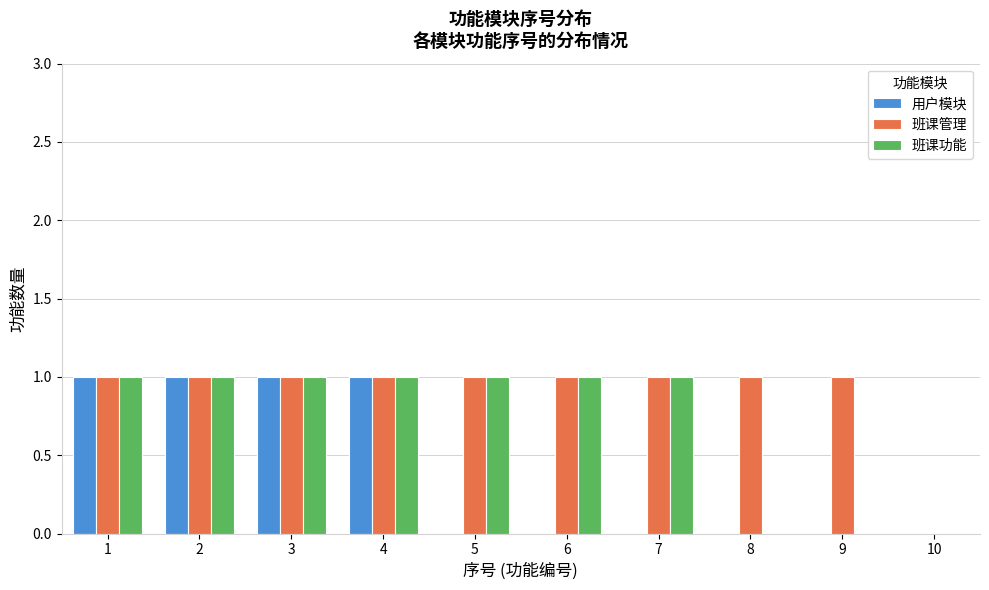

Reading left to right, what are all the values shown in this chart?

用户模块: 1=1	2=1	3=1	4=1	5=0	6=0	7=0	8=0	9=0	10=0
班课管理: 1=1	2=1	3=1	4=1	5=1	6=1	7=1	8=1	9=1	10=0
班课功能: 1=1	2=1	3=1	4=1	5=1	6=1	7=1	8=0	9=0	10=0